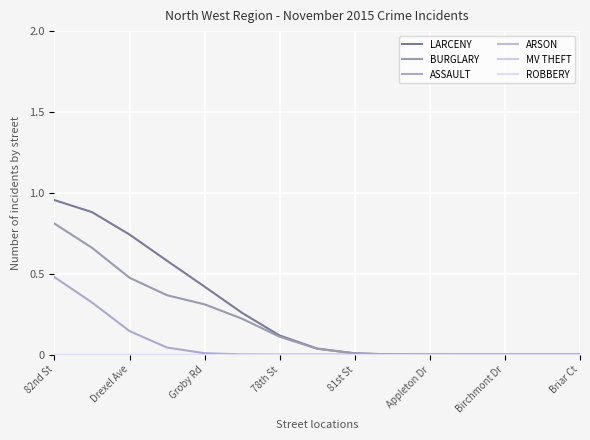

Does the chart have visible grid lines?

Yes